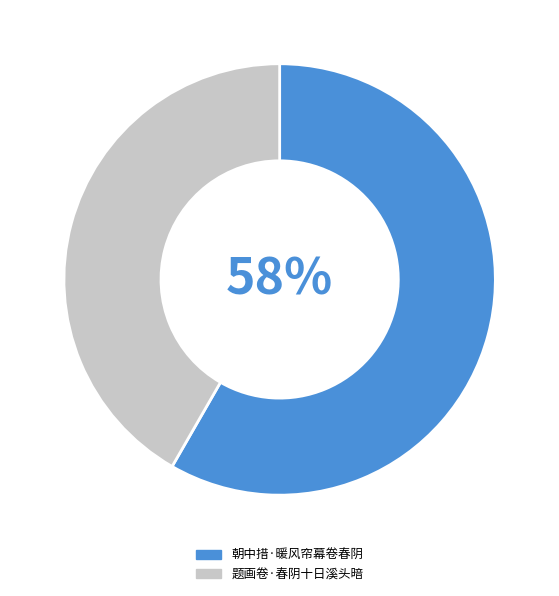

Does 朝中措·暖风帘幕卷春阴 represent more than half of the total?

Yes